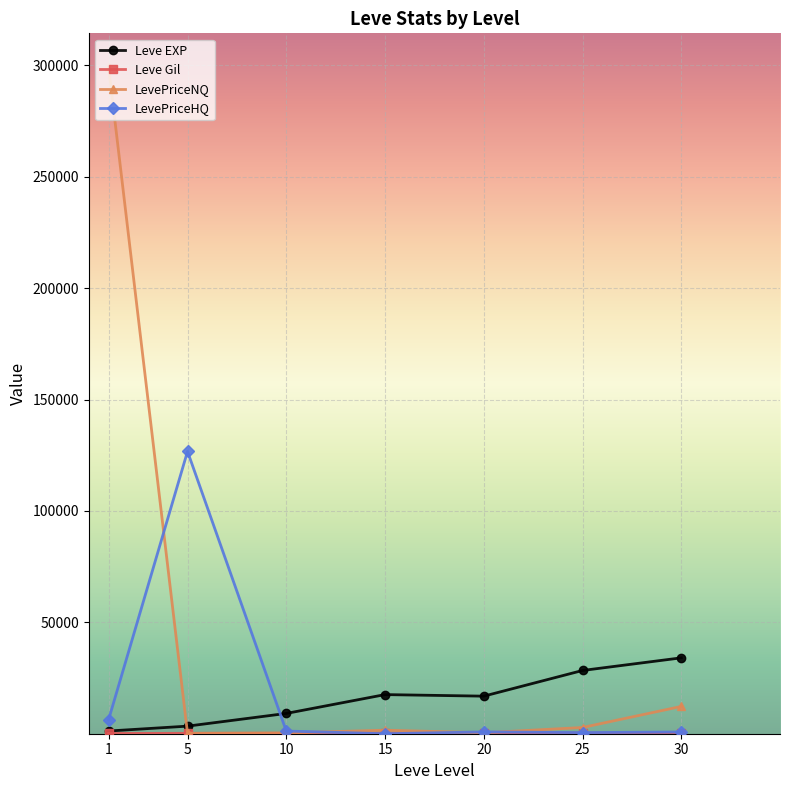

What is the difference between the LevePriceNQ values at 20 and 10?

85.2